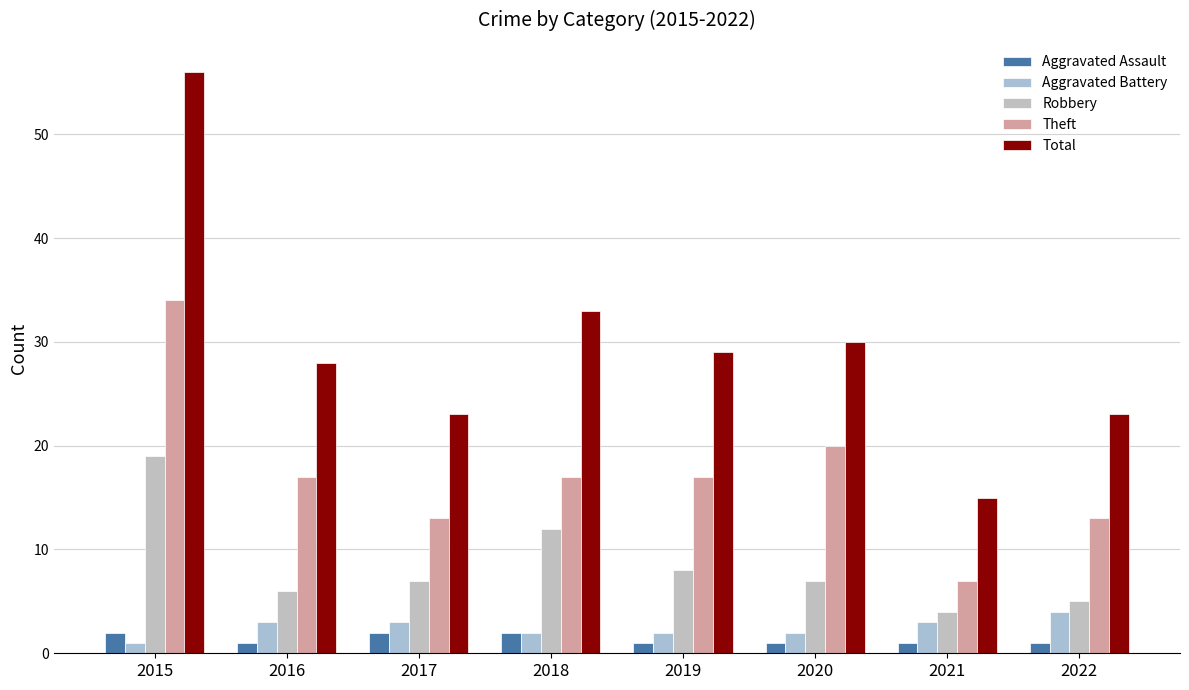

Reading left to right, what are all the values shown in this chart?

Aggravated Assault: 2	1	2	2	1	1	1	1
Aggravated Battery: 1	3	3	2	2	2	3	4
Robbery: 19	6	7	12	8	7	4	5
Theft: 34	17	13	17	17	20	7	13
Total: 56	28	23	33	29	30	15	23